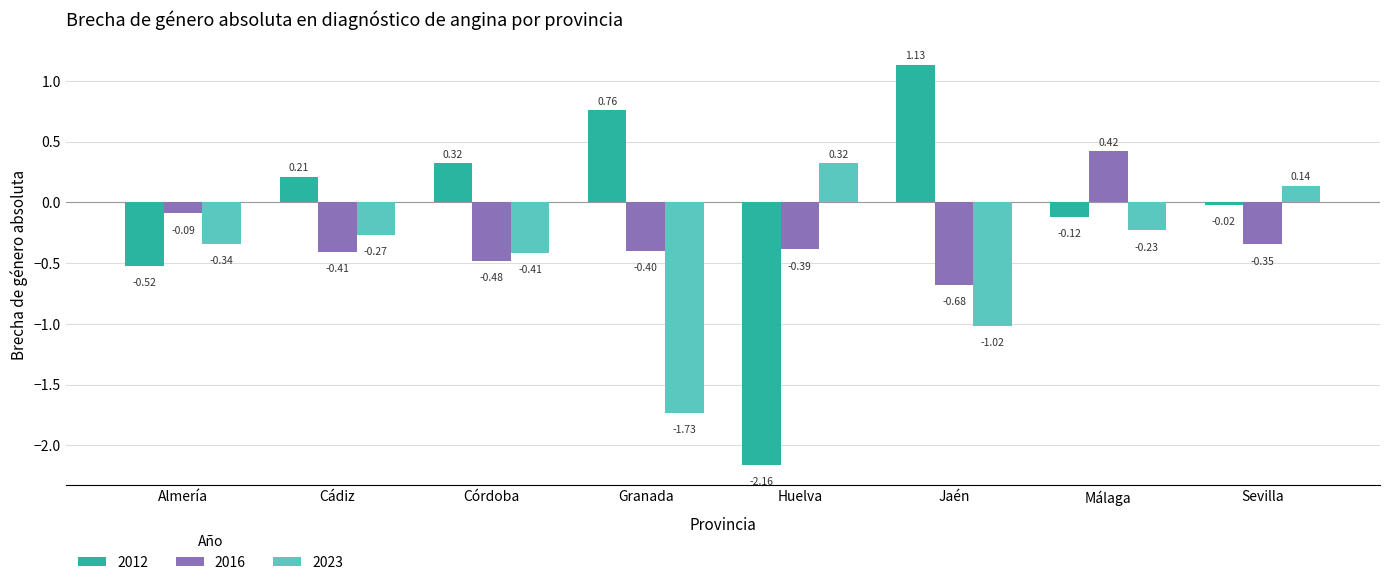

How many bars are there in each group?

3